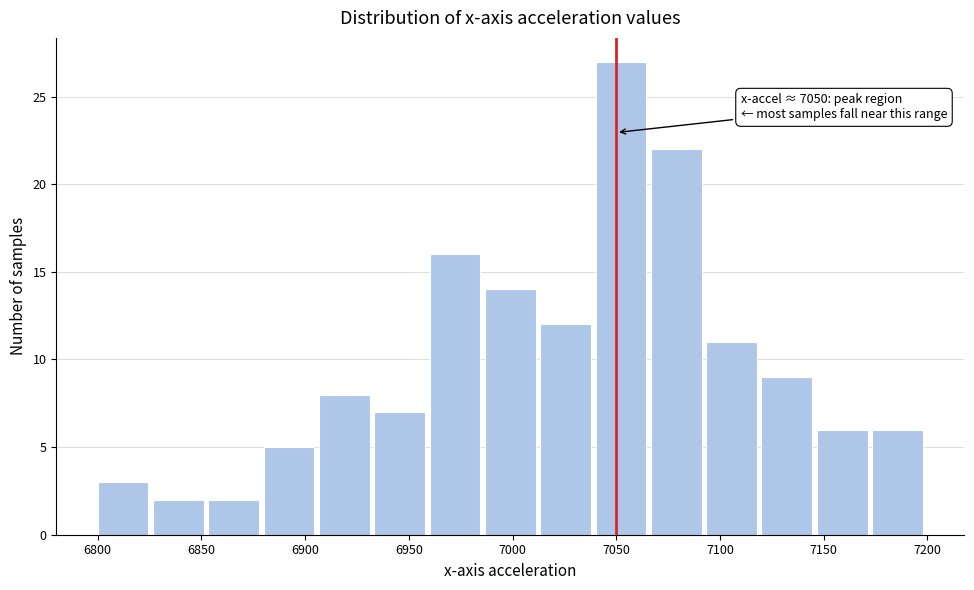

Which range on the x-axis has the tallest bar?

7040 to 7065